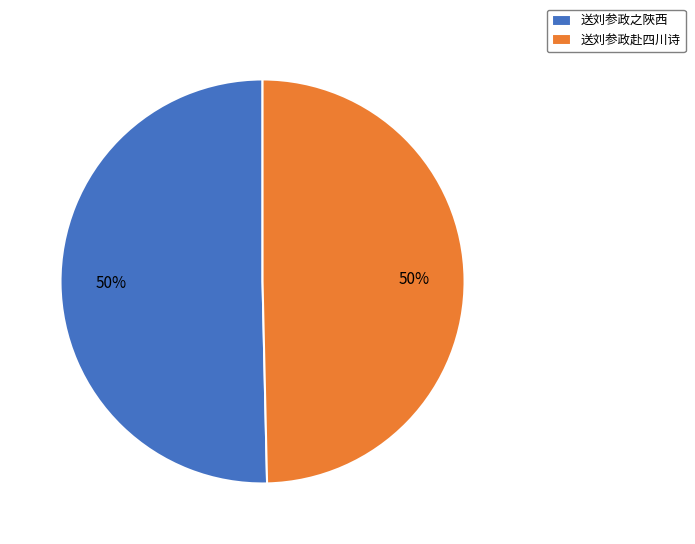

Combined, do 送刘参政赴四川诗 and 送刘参政之陜西 account for over 50%?

Yes